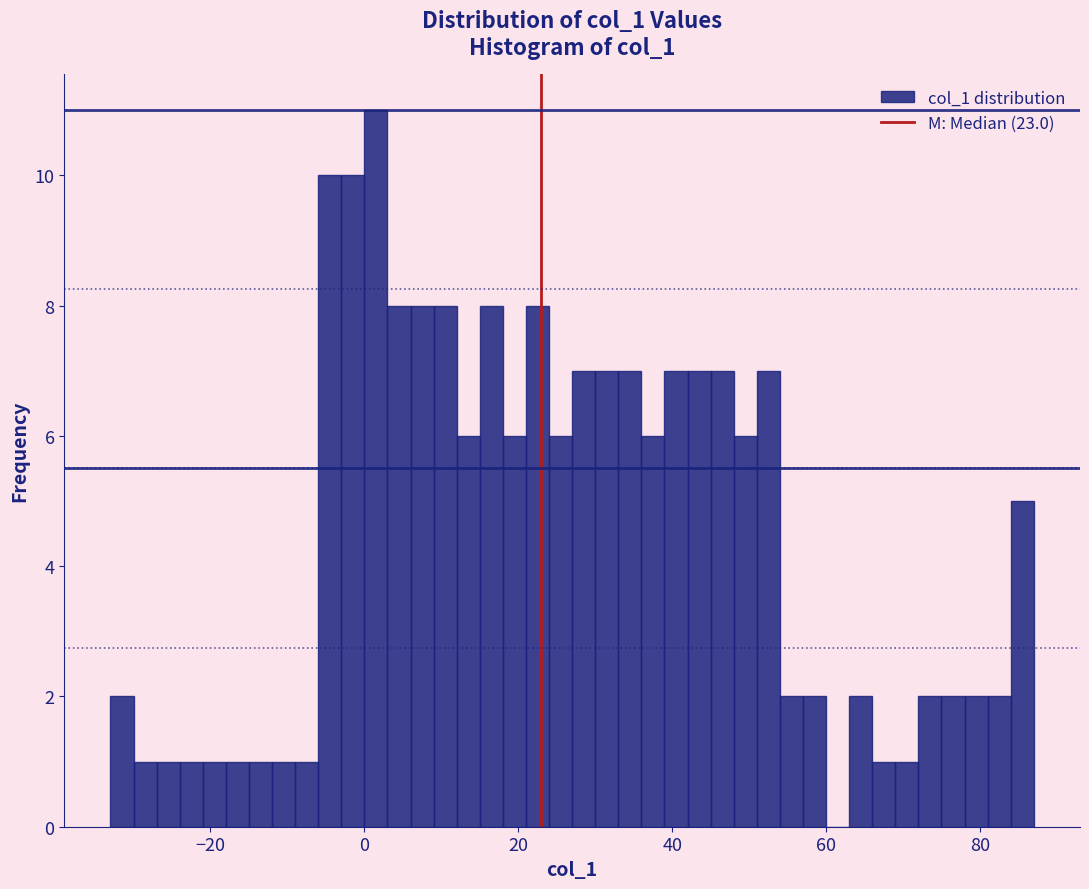

Around what value on the x-axis is the tallest bar? Give the approximate position of its centre, as read against the axis.

2